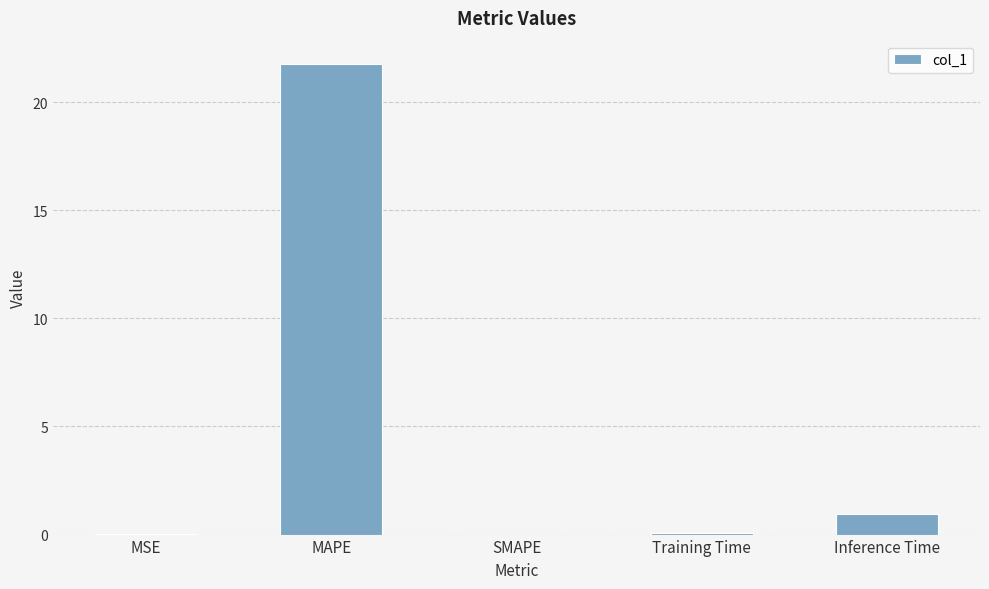

What is the difference between the values at Inference Time and MSE?

0.9